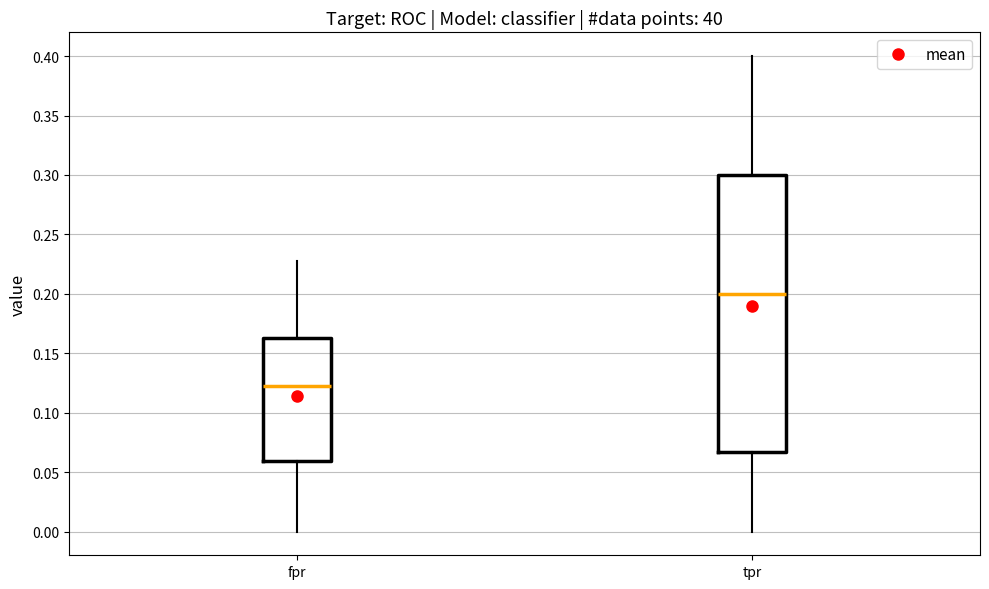

Comparing the boxes themselves (not the whiskers), which one is the tallest?

tpr